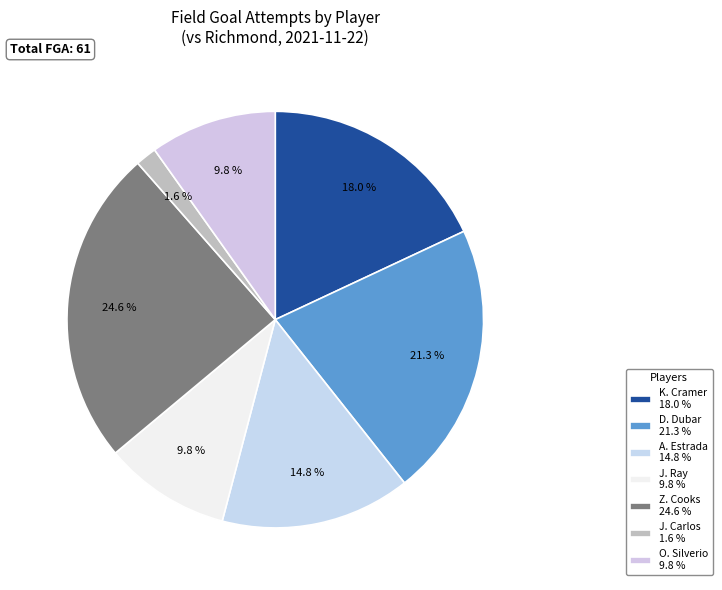

Count the number of slices in the pie.

7